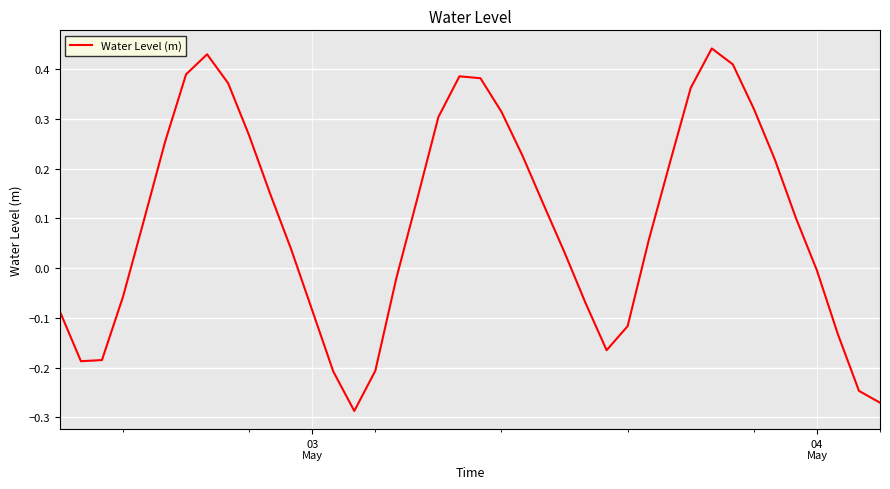

What is the difference between the maximum and minimum values?

0.7